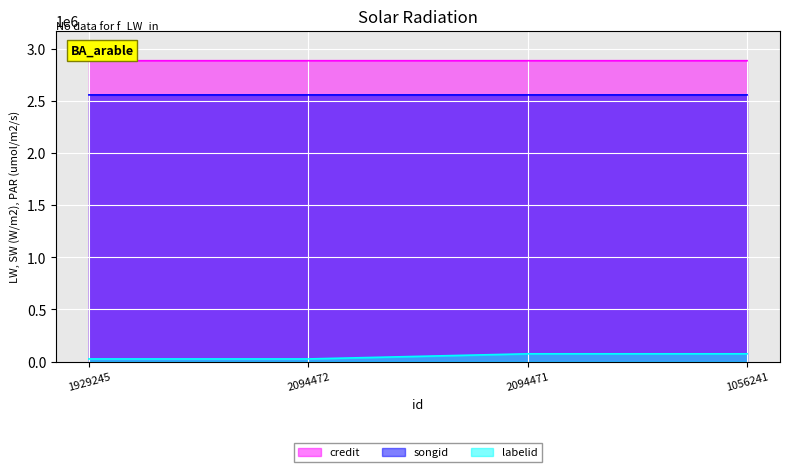

How many credit values are between 2886007 and 2886010?

4